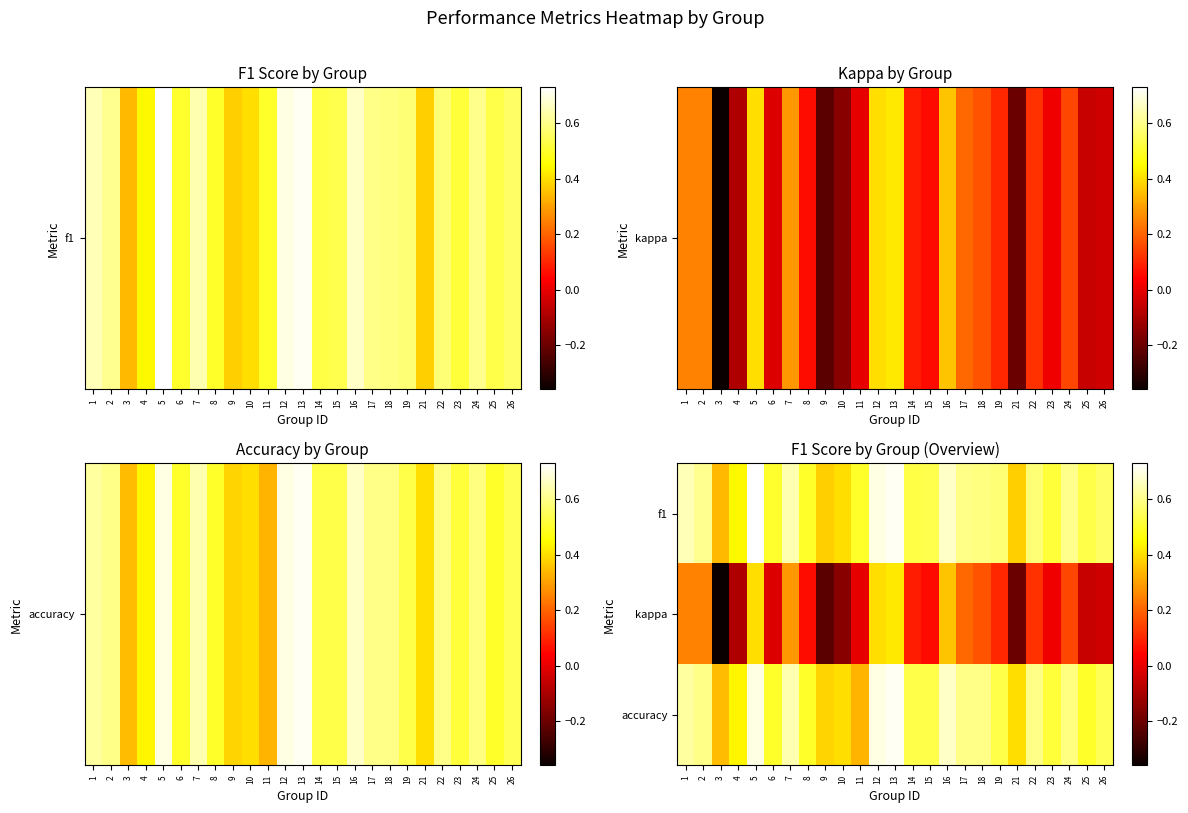

Between 17 and 14, which is larger?

17